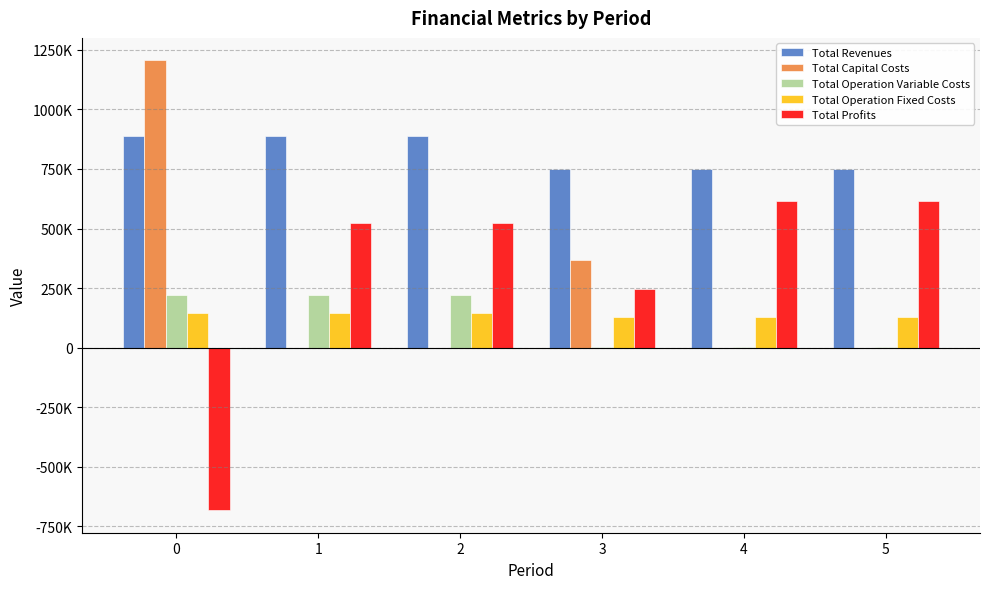

Reading right to left, transcribe all the data shown in this chart.

Total Revenues: 5=747938.0	4=747938.0	3=747938.0	2=890099.9	1=890099.9	0=890099.9
Total Capital Costs: 5=0.0	4=0.0	3=369295.0	2=0.0	1=0.0	0=1206021.0
Total Operation Variable Costs: 5=1114.6	4=1114.6	3=1114.6	2=218866.0	1=219751.9	0=220636.6
Total Operation Fixed Costs: 5=129596.0	4=129596.0	3=129596.0	2=146497.8	1=146497.8	0=146497.8
Total Profits: 5=617227.5	4=617227.5	3=247932.5	2=524736.1	1=523850.2	0=-683055.5